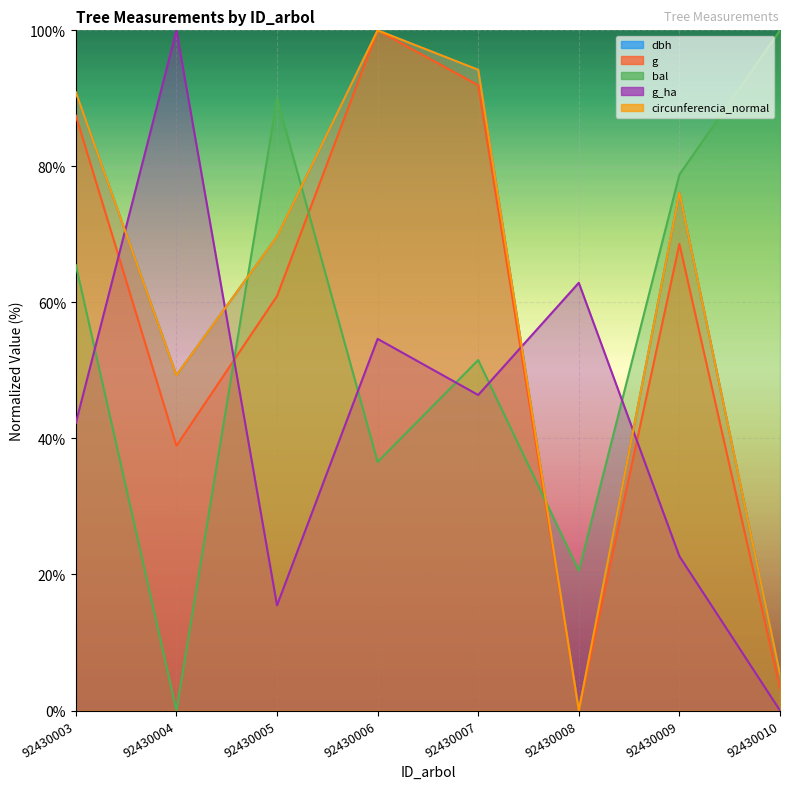

How many values in circunferencia_normal are above zero?

7